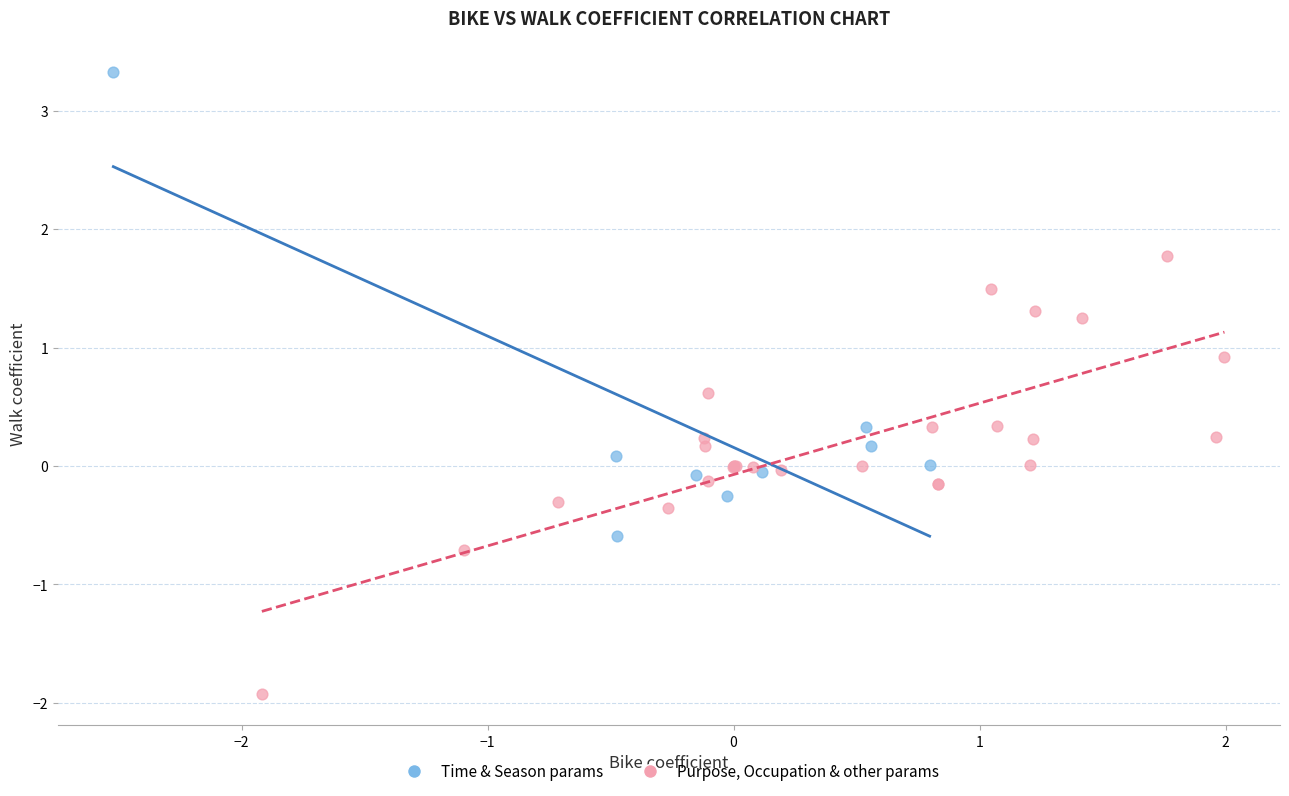

Which series has the widest spread of Y values?

Time & Season params